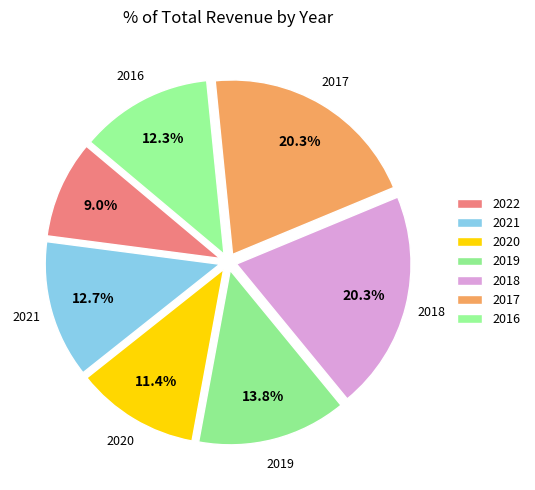

To the nearest percent, what is the average slice percentage?

14%